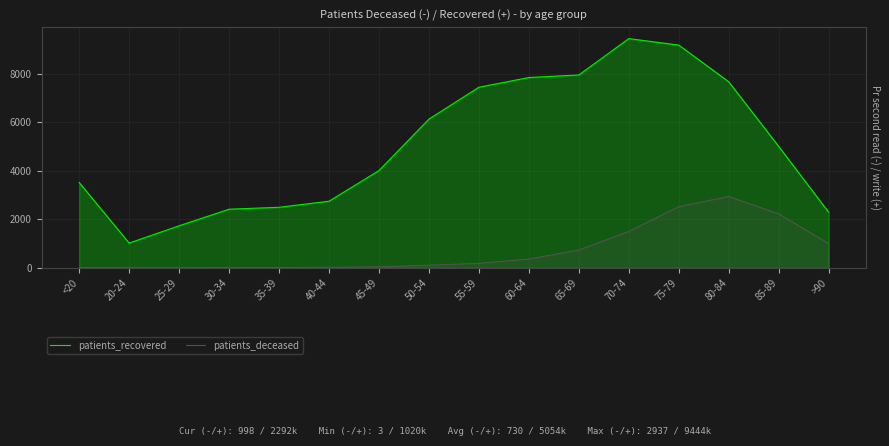

What is the value of the patients_deceased point at the 16th from the left?

998